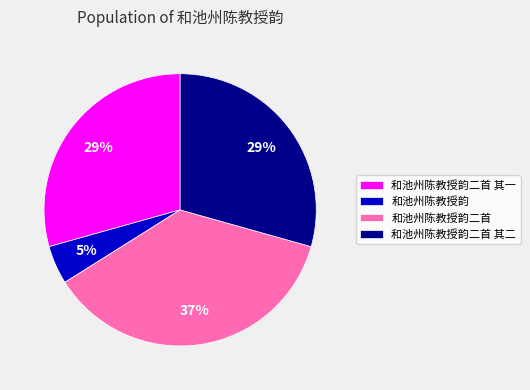

True or false: 和池州陈教授韵 accounts for 17% of the total.

False